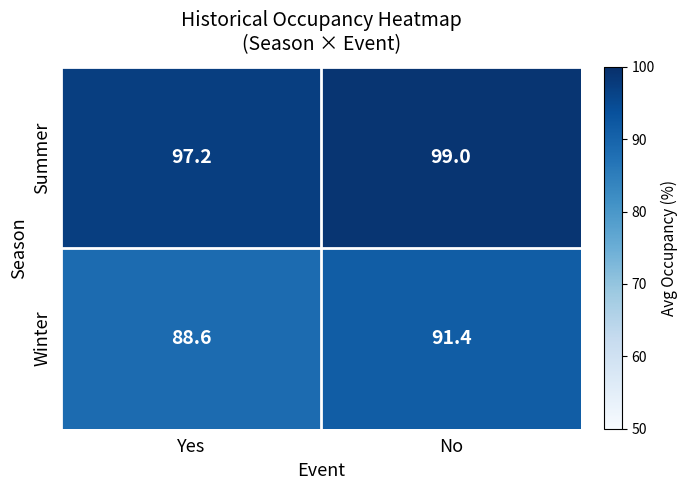

Where is Summer nearest to the value 98?

Yes